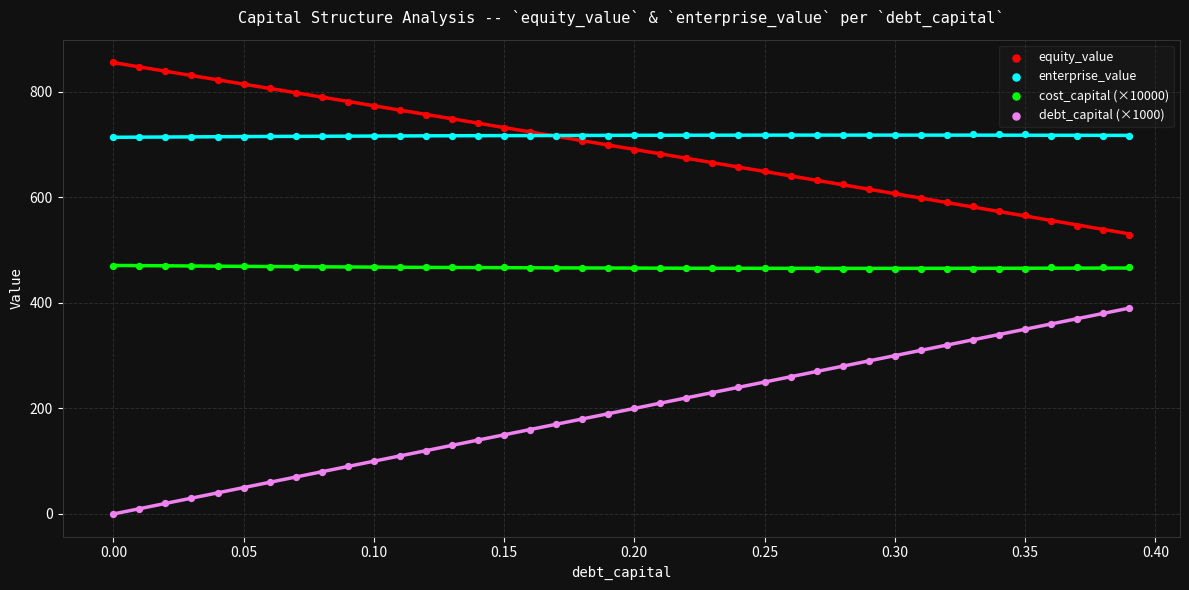

Which series reaches the minimum Y coordinate?

debt_capital (×1000)